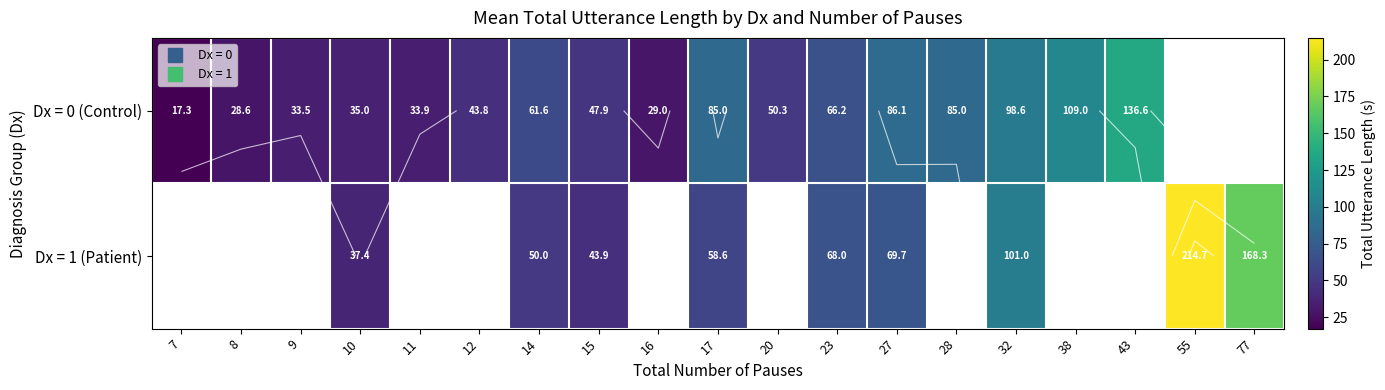

How many series are shown in this chart?

2